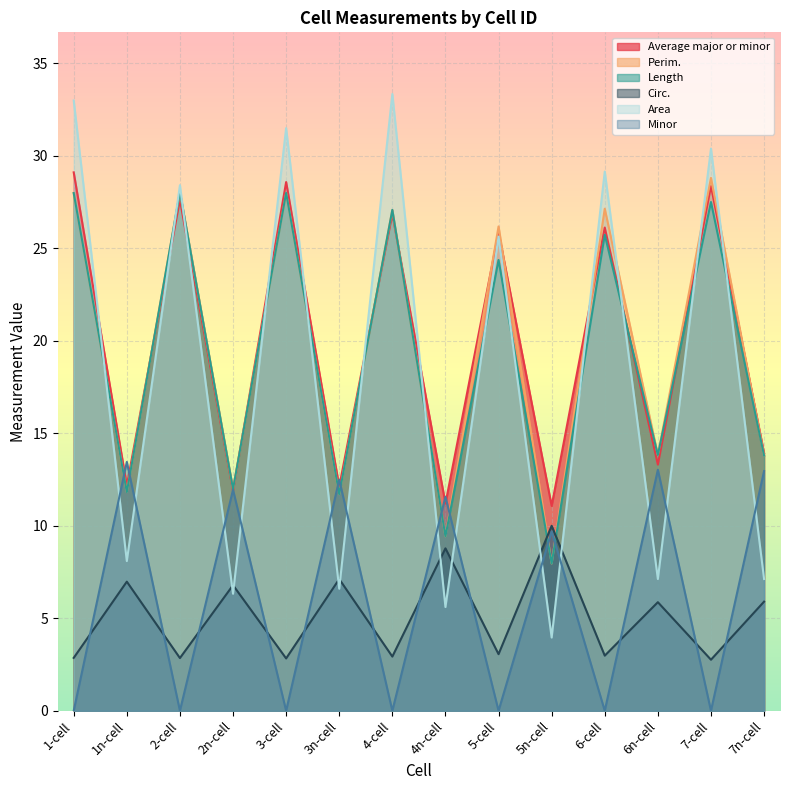

How many intersections are there between Perim. and Minor?

8